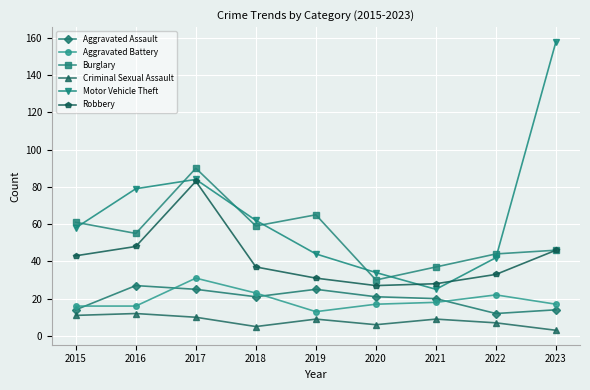

Which category has the lowest value across all series?

2023